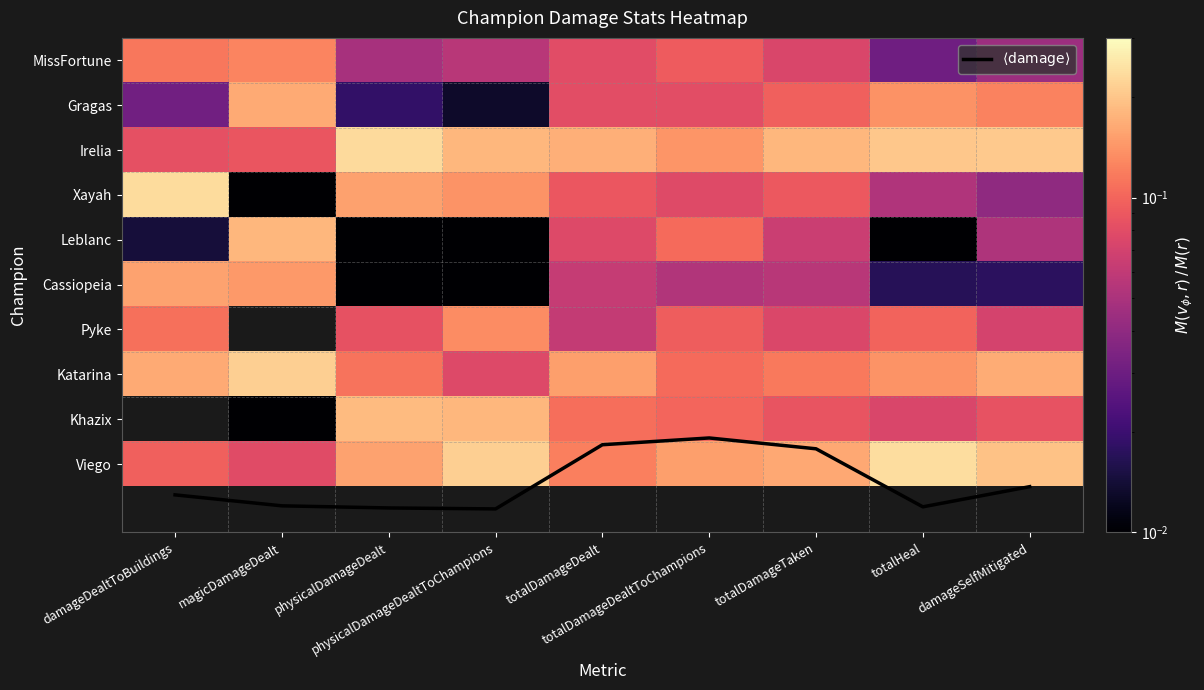

At how many categories does at least one series exceed 9?

6